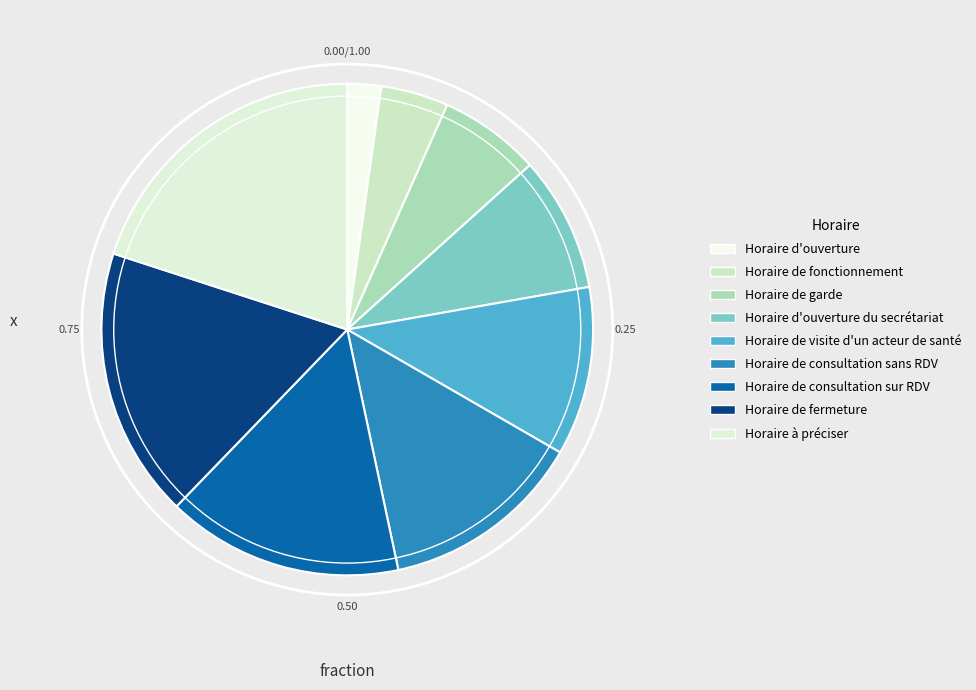

Which category has the smallest portion of the pie?

Horaire d'ouverture